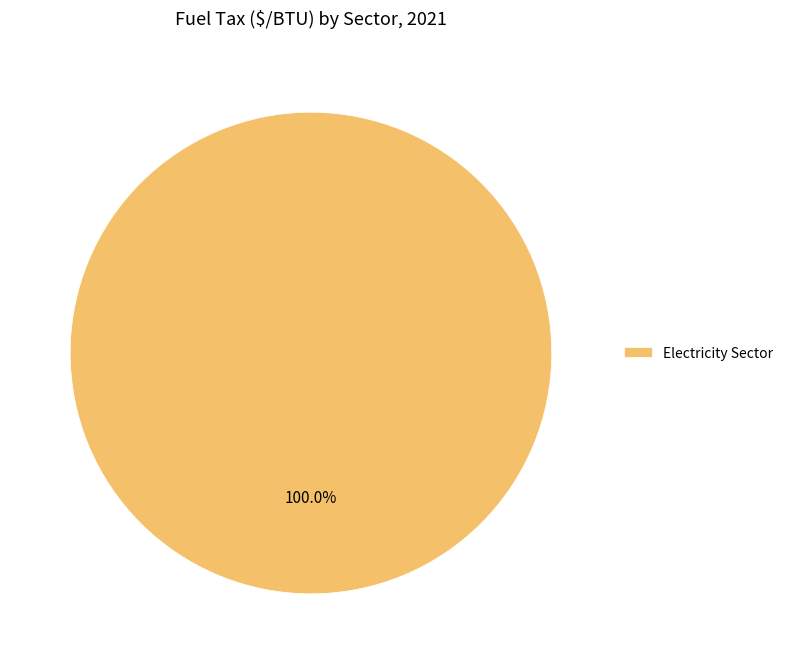

Is there a majority slice in this chart?

Yes